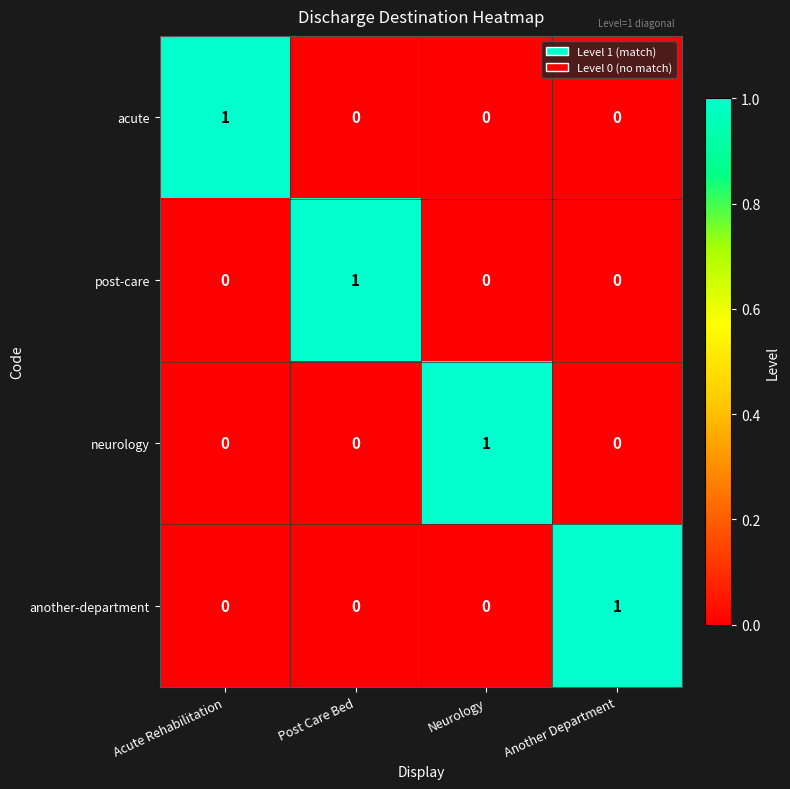

The value of acute at Acute Rehabilitation is 2. True or false?

False